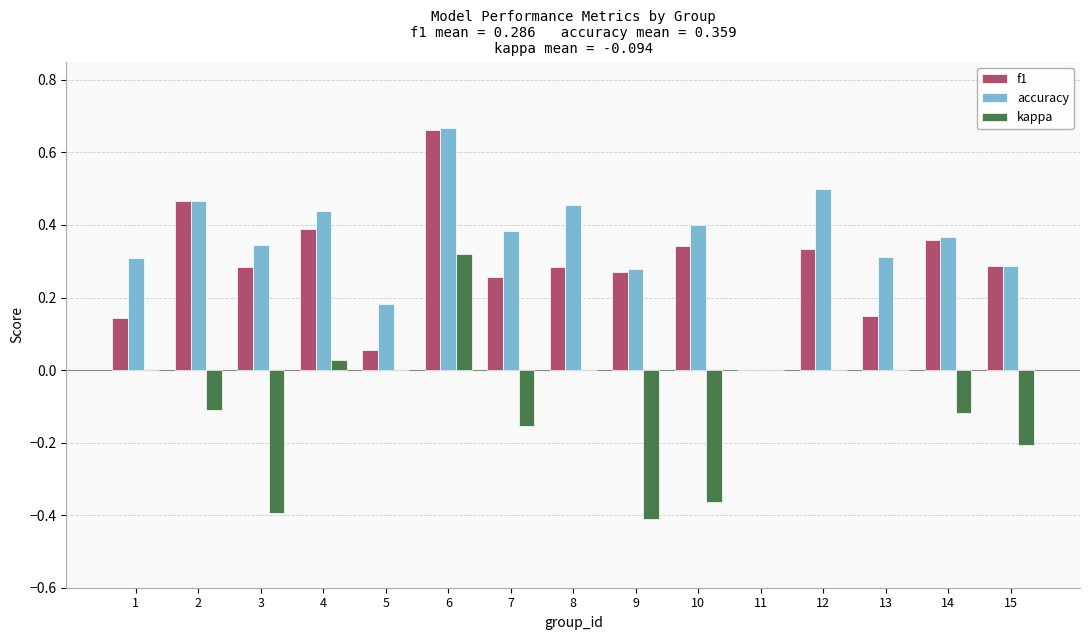

What is the sum of all accuracy values?

5.4